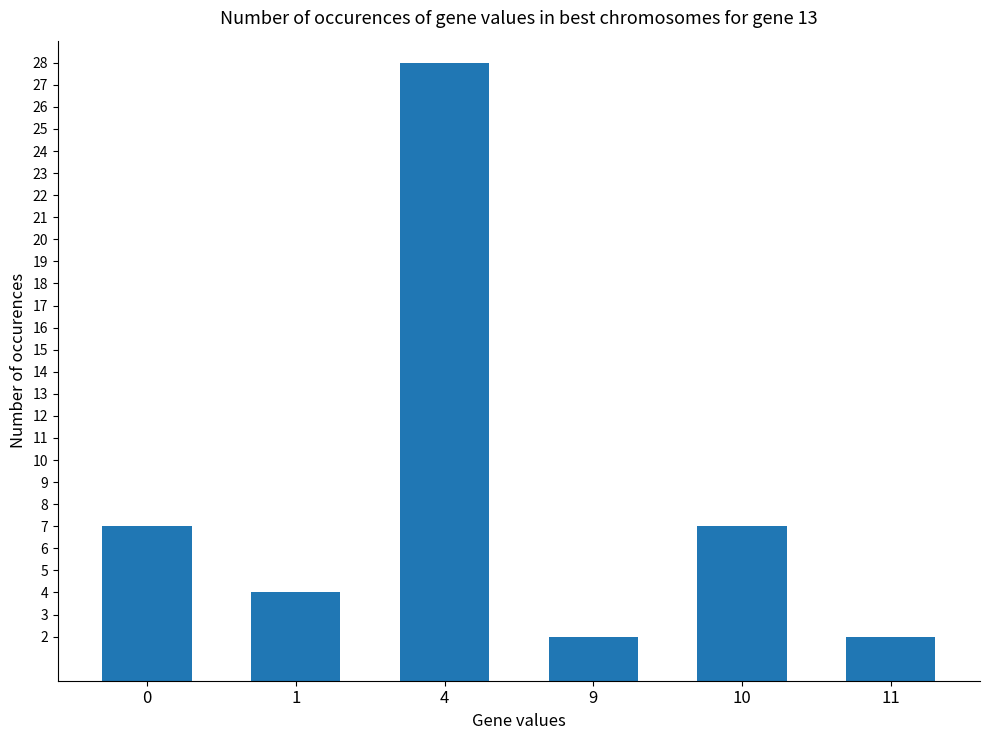

What is the ratio of the value at 1 to the value at 0?

0.6